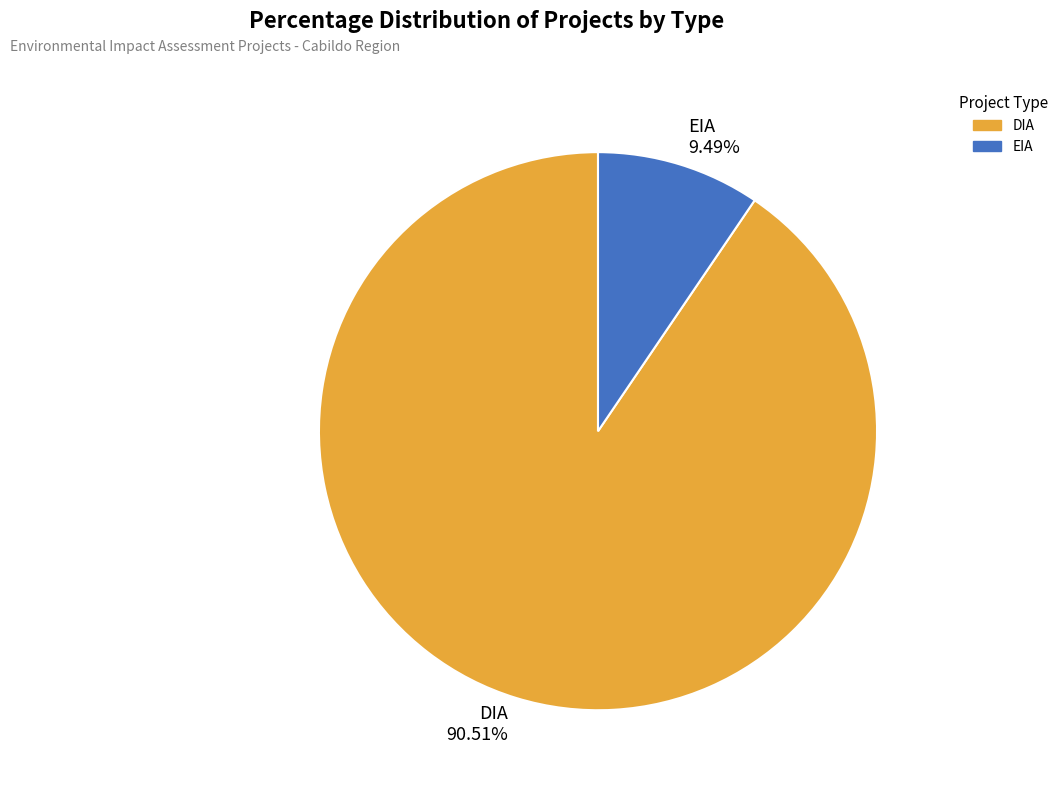

Approximately how many times larger is the value at DIA compared to EIA?

9.5